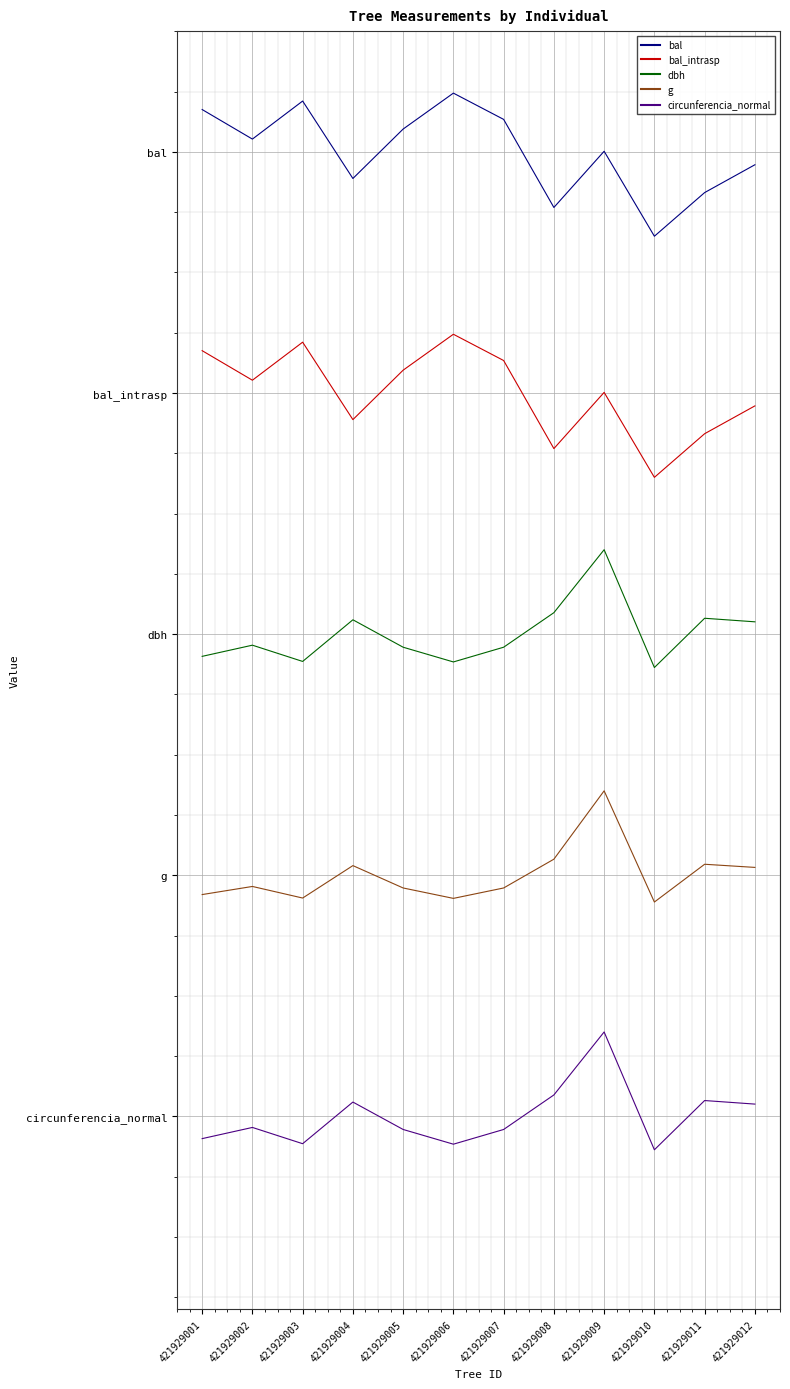

What is the spread (max minus min) of values at 421929009?

3.7